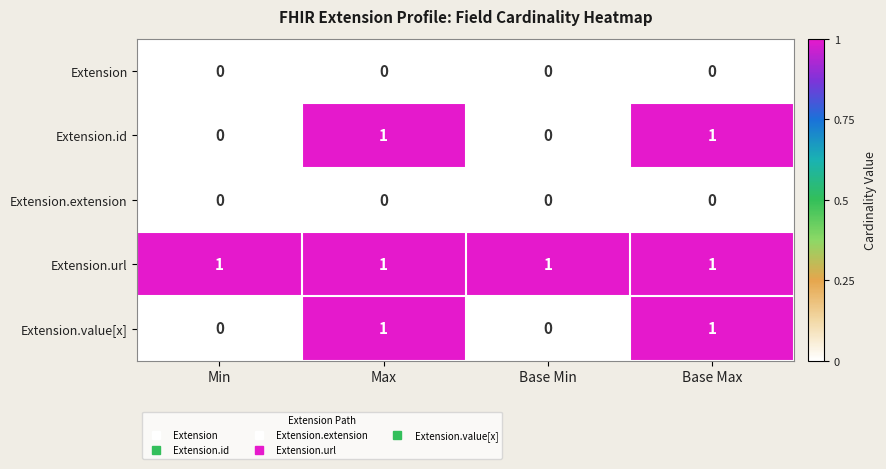

Reading left to right, extract all data points from this chart.

Extension: 0	0	0	0
Extension.id: 0	1	0	1
Extension.extension: 0	0	0	0
Extension.url: 1	1	1	1
Extension.value[x]: 0	1	0	1